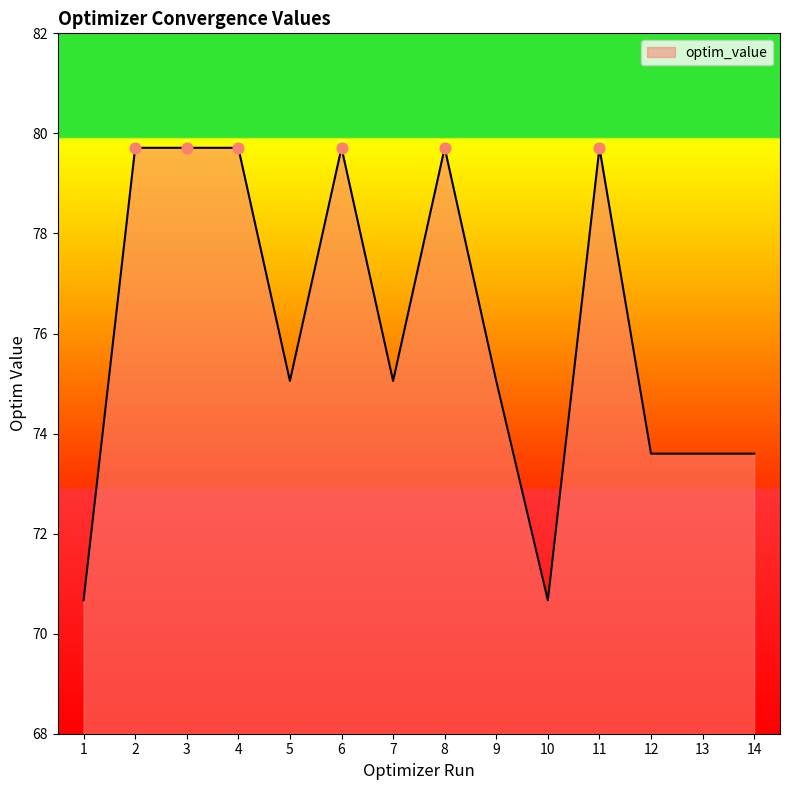

What is the ratio of the value at 12 to the value at 4?

0.9